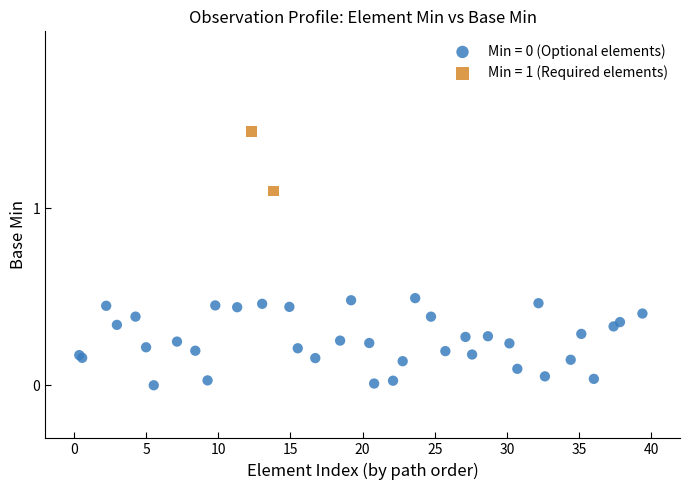

Which series reaches the maximum Y coordinate?

Min = 1 (Required elements)